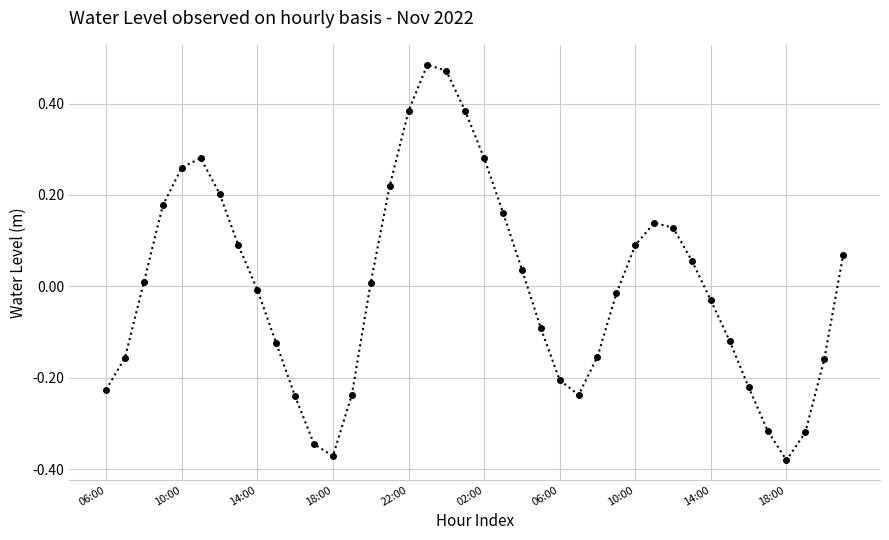

What is the difference between the maximum and minimum values?

0.9